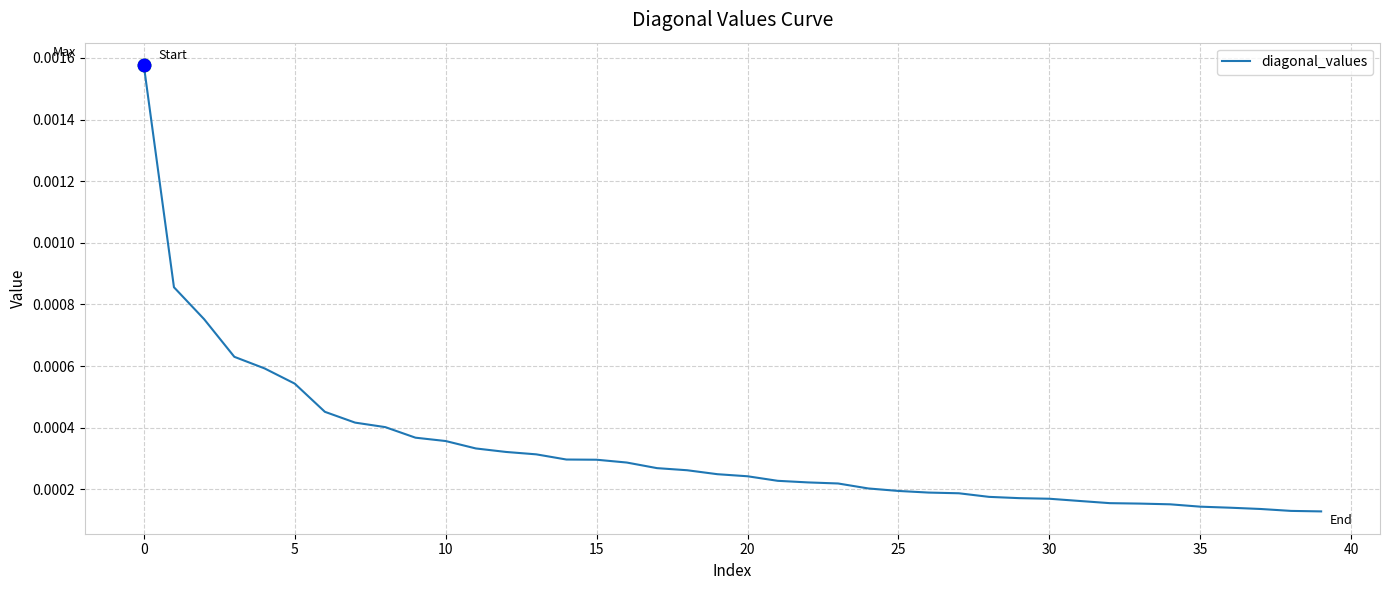

Does the chart have visible grid lines?

Yes